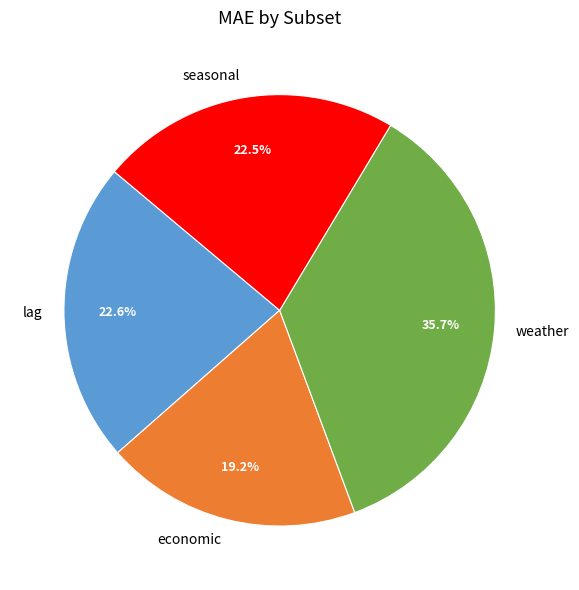

Which has a higher value, weather or economic?

weather